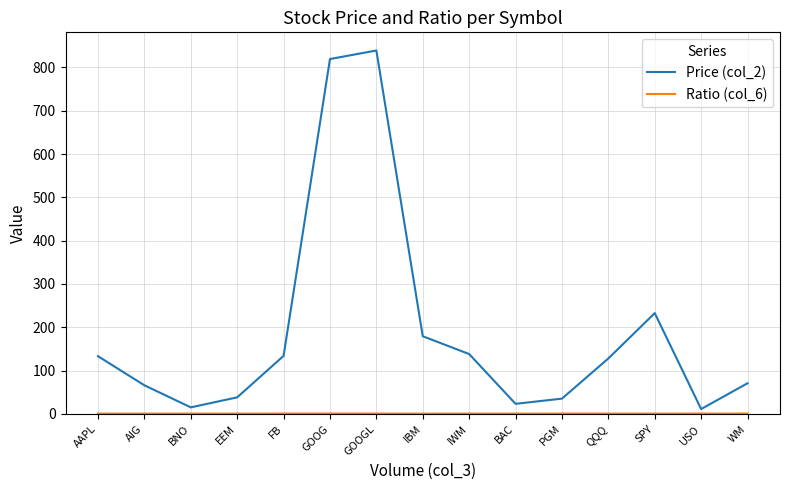

What is the total value across all series at USO?

12.3